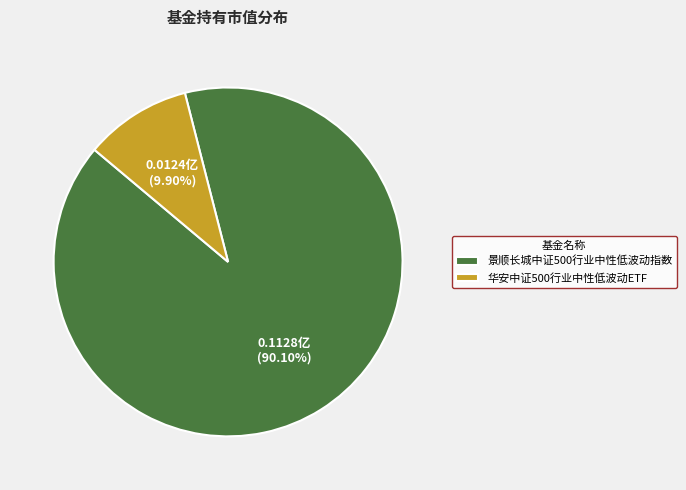

What percentage is the 景顺长城中证500行业中性低波动指数 slice, to the nearest percent?

90%